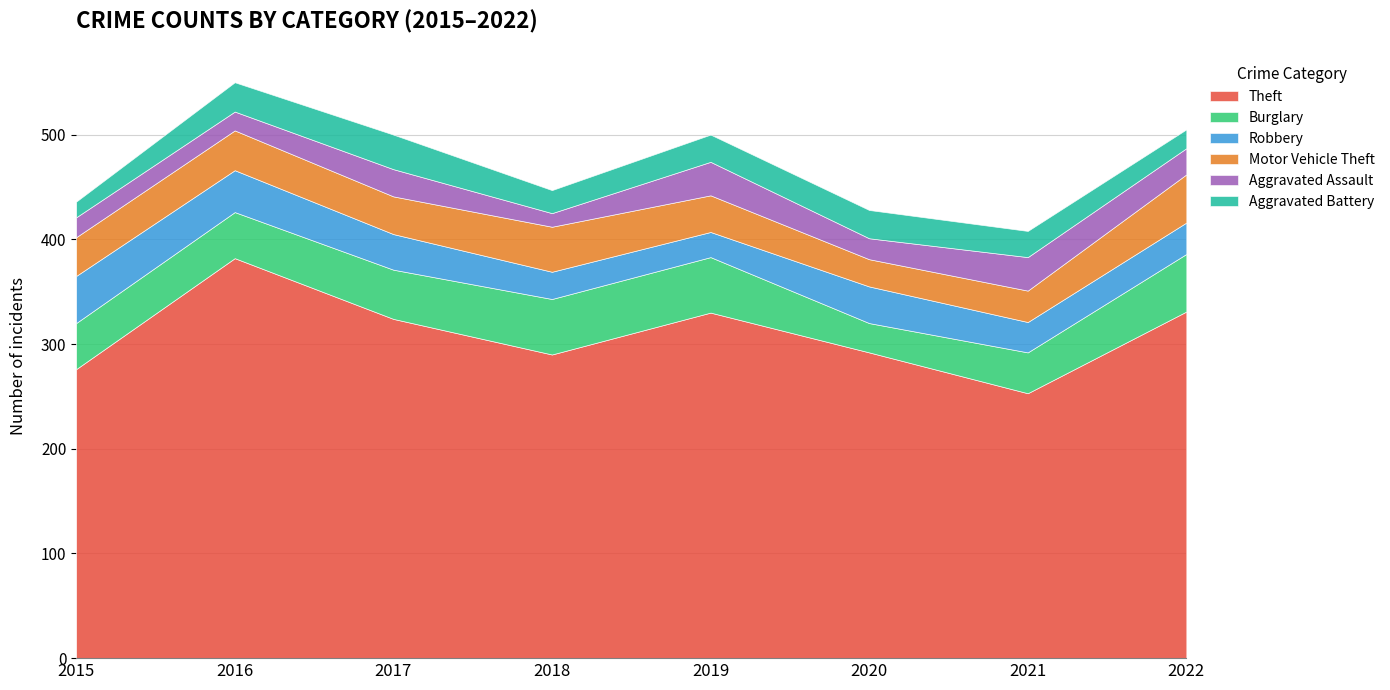

Where is the first local minimum for Robbery?

2019